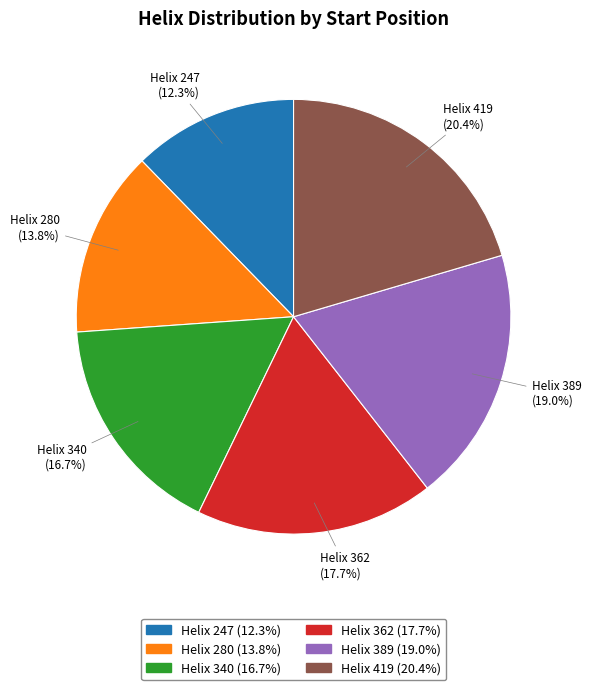

How much of the chart is everything except Helix 362?

82.3%